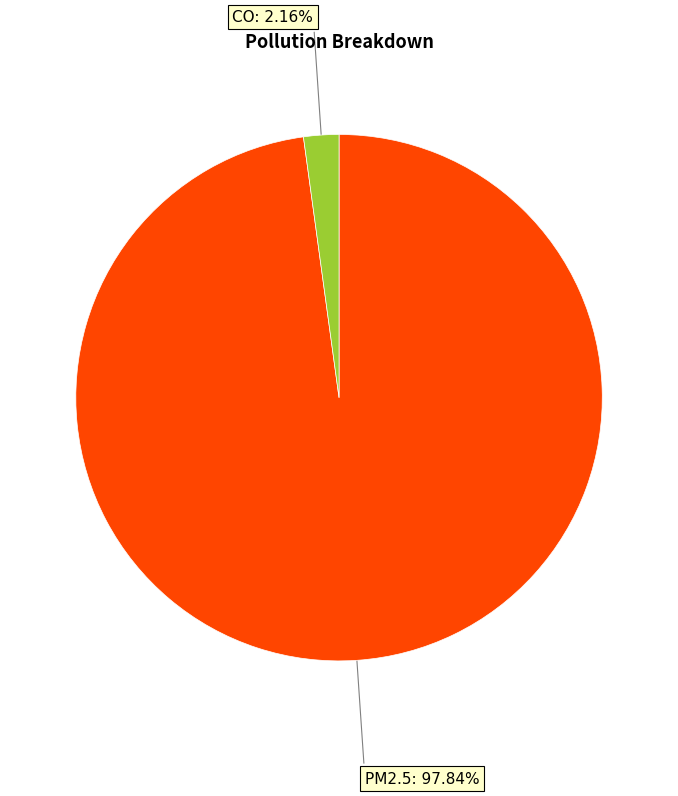

Is there any slice that represents more than half of the pie?

Yes